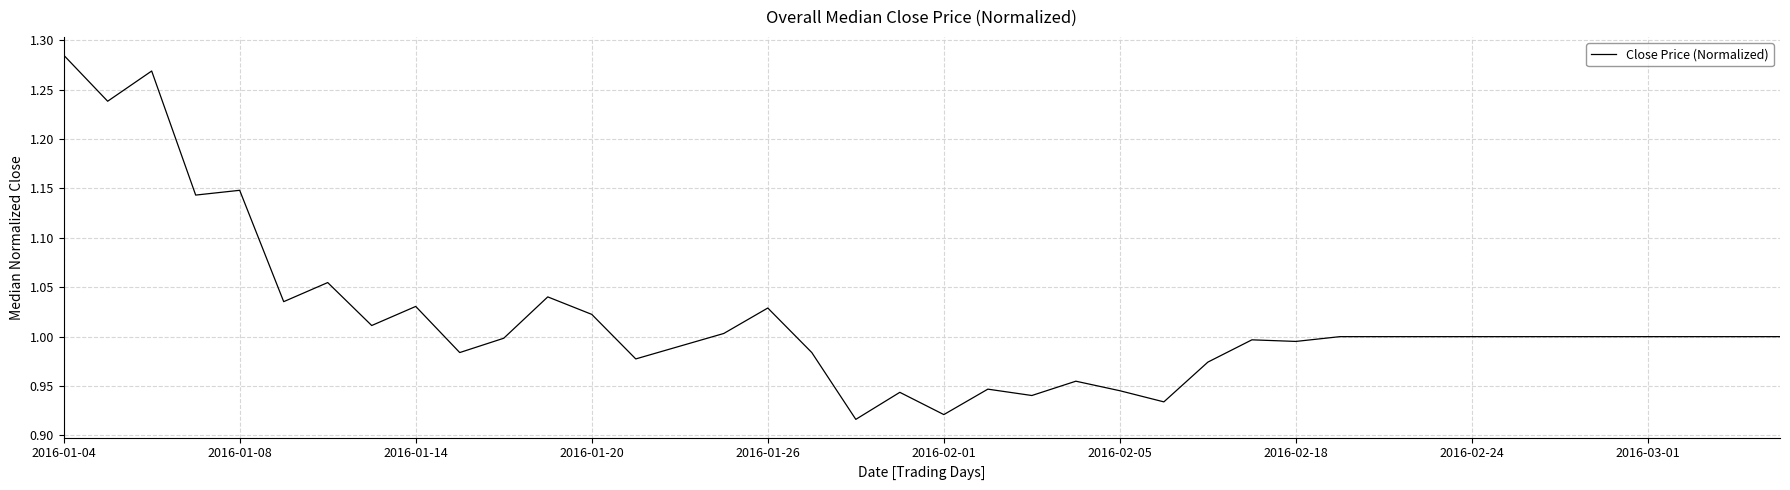

What is the difference between the maximum and minimum values?

0.4